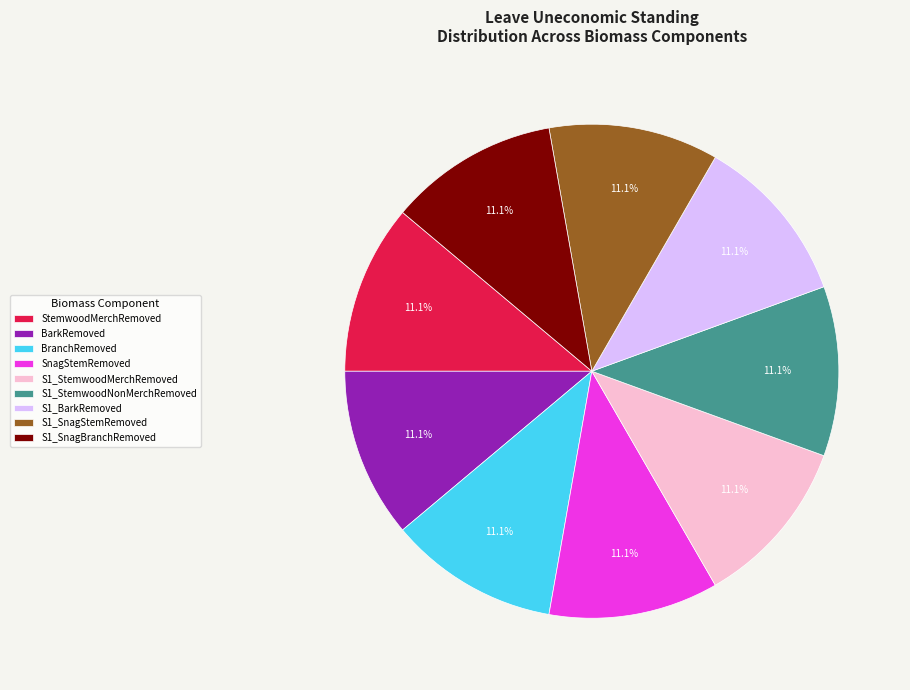

What portion of the pie excludes StemwoodMerchRemoved?

88.9%